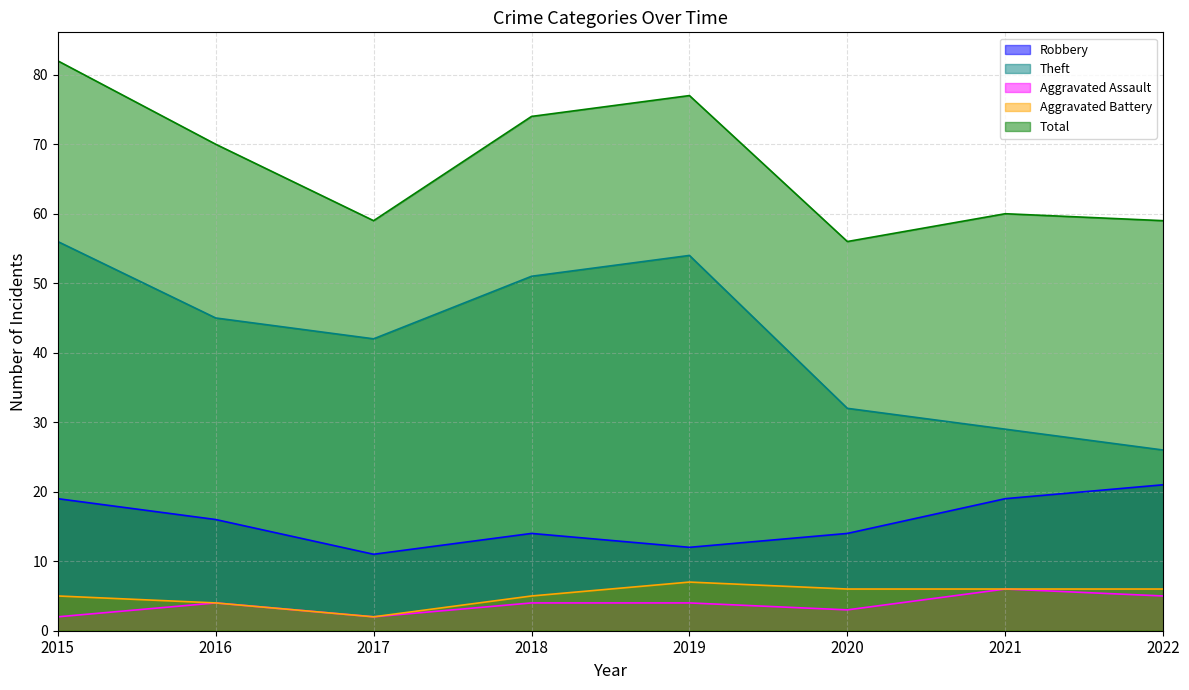

What is the sum of all Total values?

537